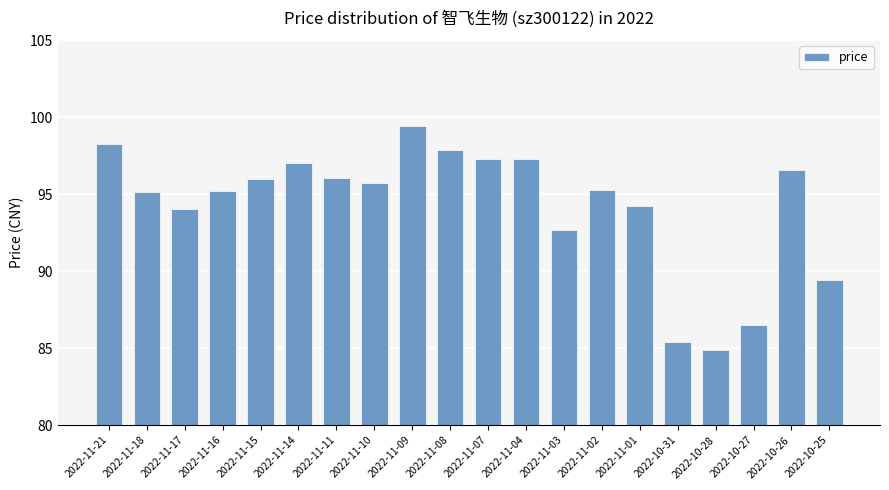

How many bars are there in total?

20